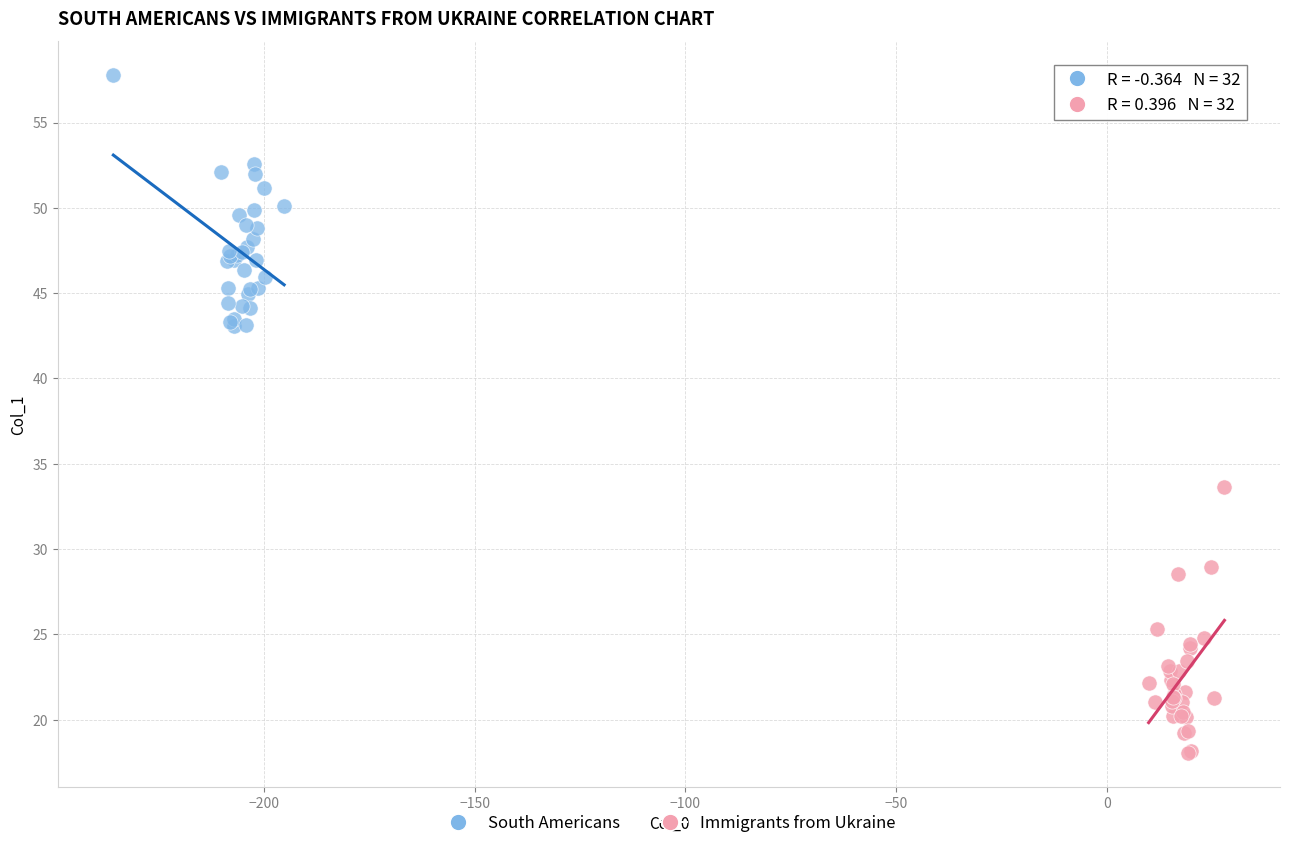

What are all the series names shown in the legend?

South Americans, Immigrants from Ukraine